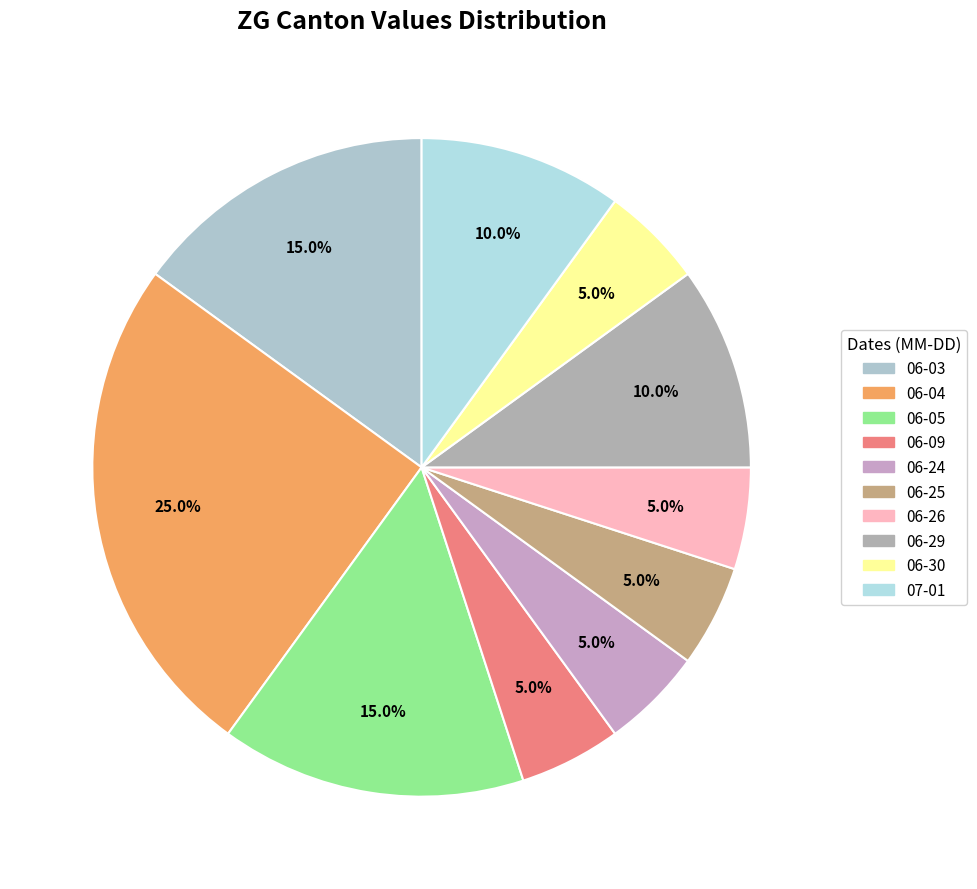

Is there a majority slice in this chart?

No